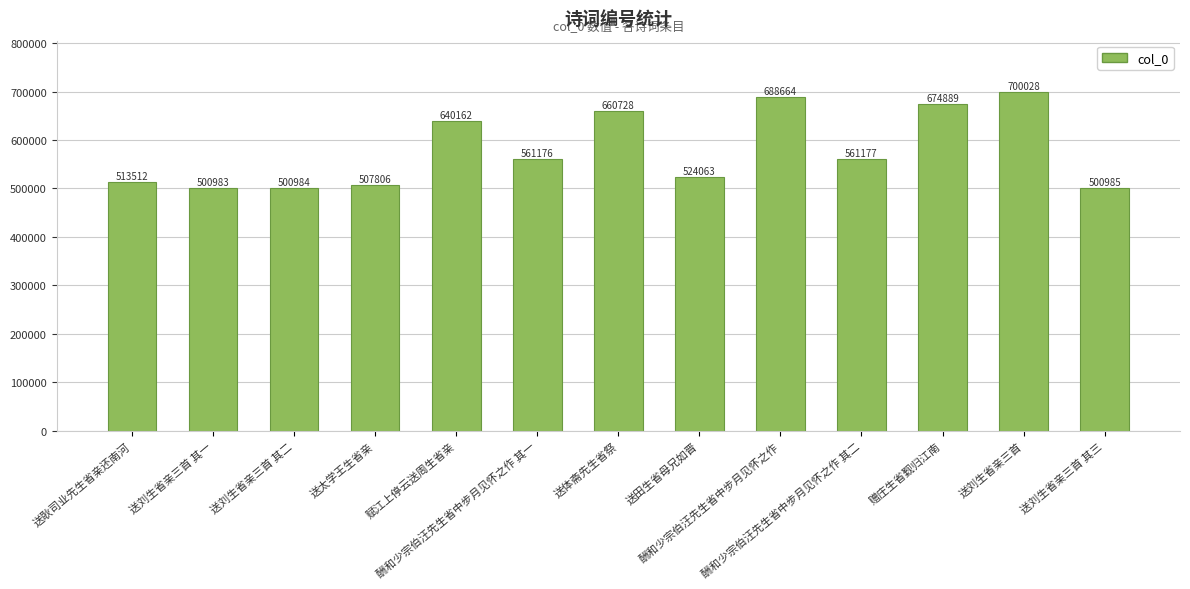

Are the bars grouped side by side (vs. stacked)?

No